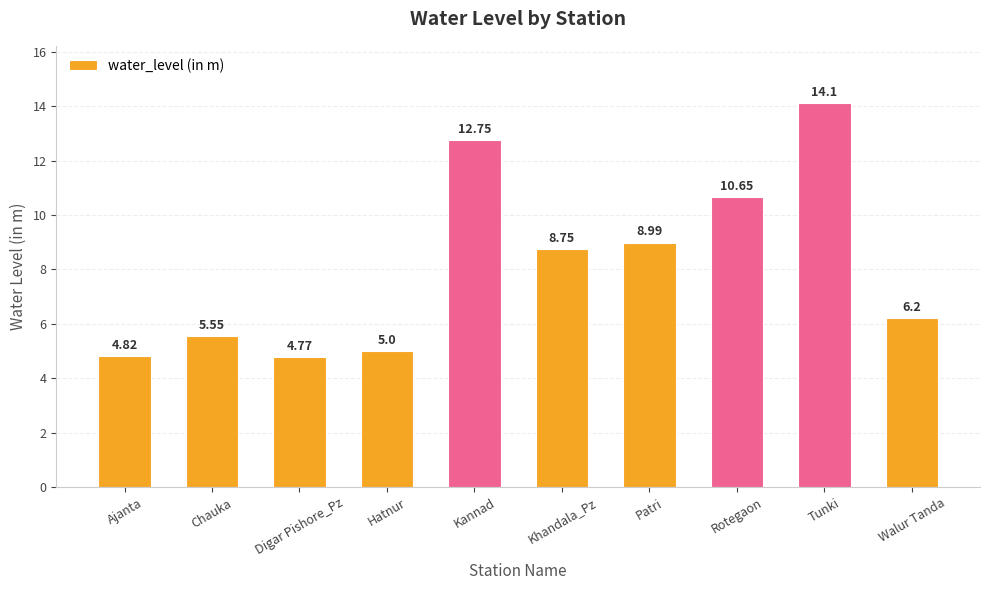

Are the bars grouped side by side (vs. stacked)?

No